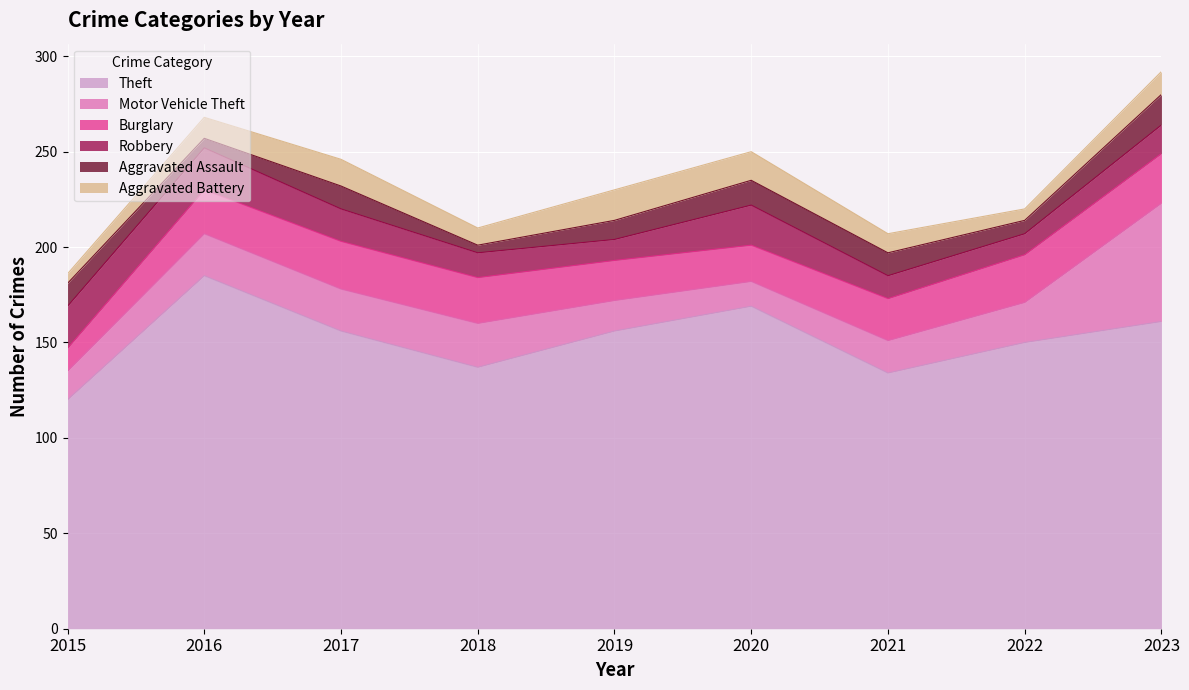

Reading left to right, extract all data points from this chart.

Theft: 2015=120	2016=185	2017=156	2018=137	2019=156	2020=169	2021=134	2022=150	2023=161
Motor Vehicle Theft: 2015=15	2016=22	2017=22	2018=23	2019=16	2020=13	2021=17	2022=21	2023=62
Burglary: 2015=12	2016=23	2017=25	2018=24	2019=21	2020=19	2021=22	2022=25	2023=26
Robbery: 2015=22	2016=22	2017=17	2018=13	2019=11	2020=21	2021=12	2022=11	2023=15
Aggravated Assault: 2015=12	2016=5	2017=12	2018=4	2019=10	2020=13	2021=12	2022=7	2023=16
Aggravated Battery: 2015=5	2016=11	2017=14	2018=9	2019=16	2020=15	2021=10	2022=6	2023=12